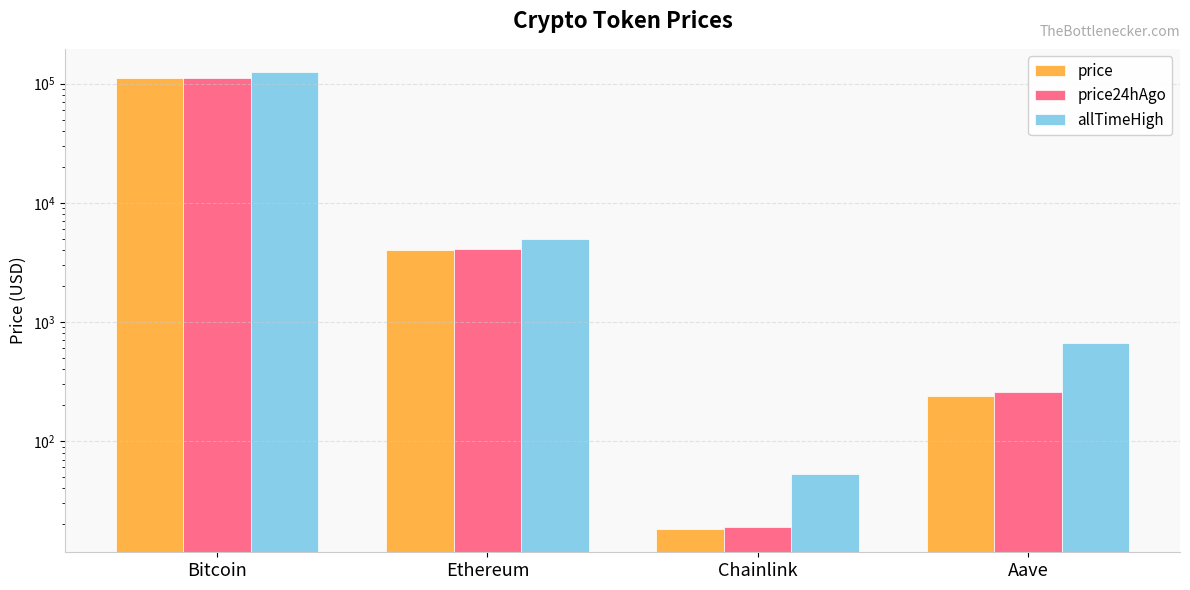

How many bars are there in total?

12